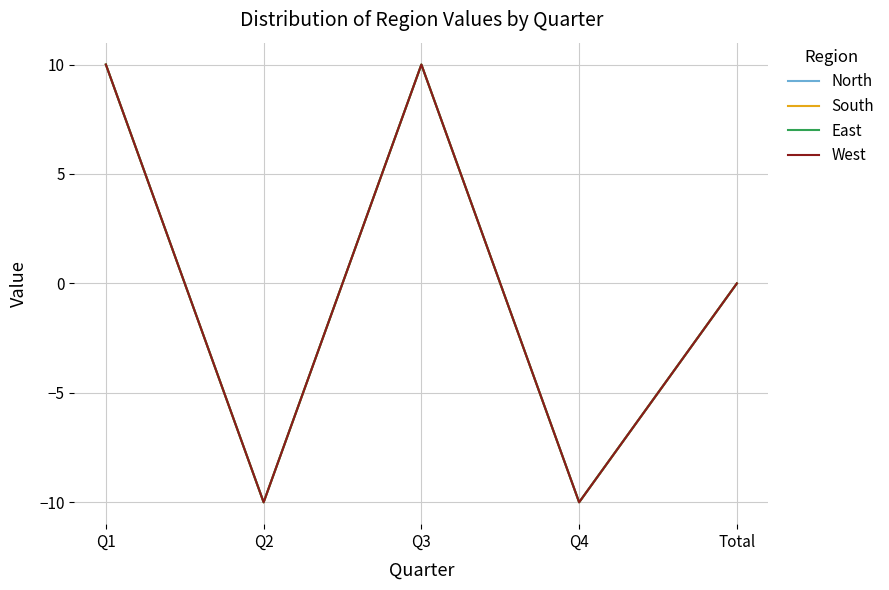

The value of North at Q3 is 10. True or false?

True